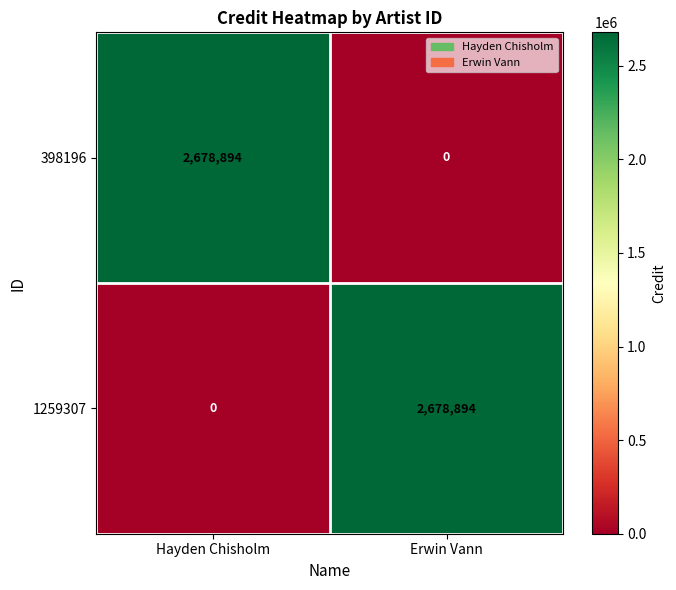

What is the difference between the highest and lowest values at Erwin Vann?

2678894